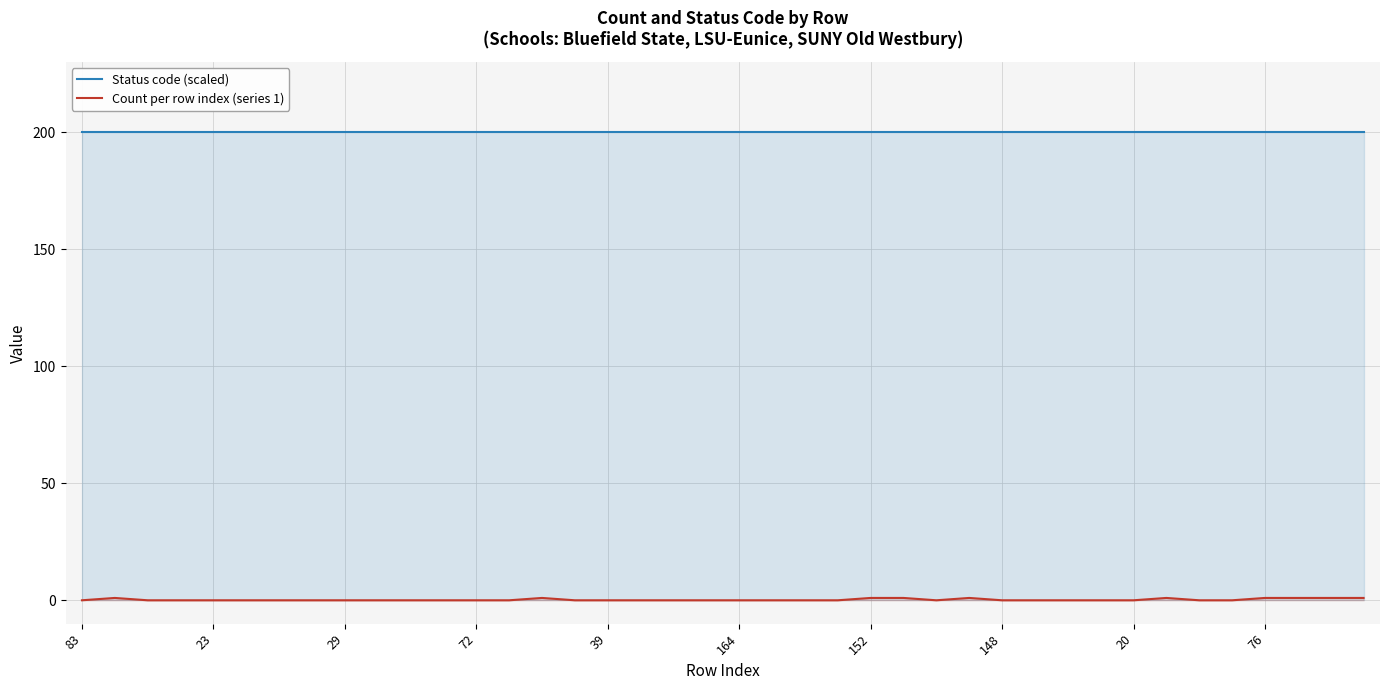

Reading right to left, transcribe all the data shown in this chart.

Status code (scaled): 200	200	200	200	200	200	200	200	200	200	200	200	200	200	200	200	200	200	200	200	200	200	200	200	200	200	200	200	200	200	200	200	200	200	200	200	200	200	200	200
Count per row index (series 1): 1	1	1	1	0	0	1	0	0	0	0	0	1	0	1	1	0	0	0	0	0	0	0	0	0	1	0	0	0	0	0	0	0	0	0	0	0	0	1	0